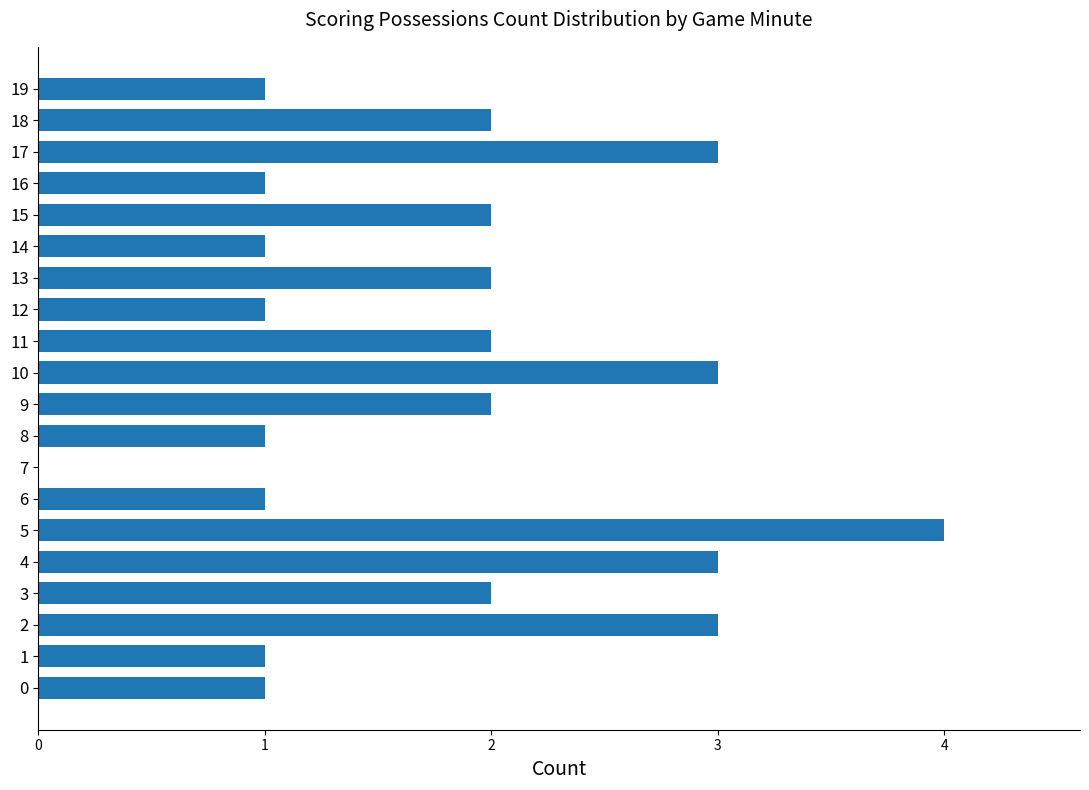

Are the bars horizontal?

Yes